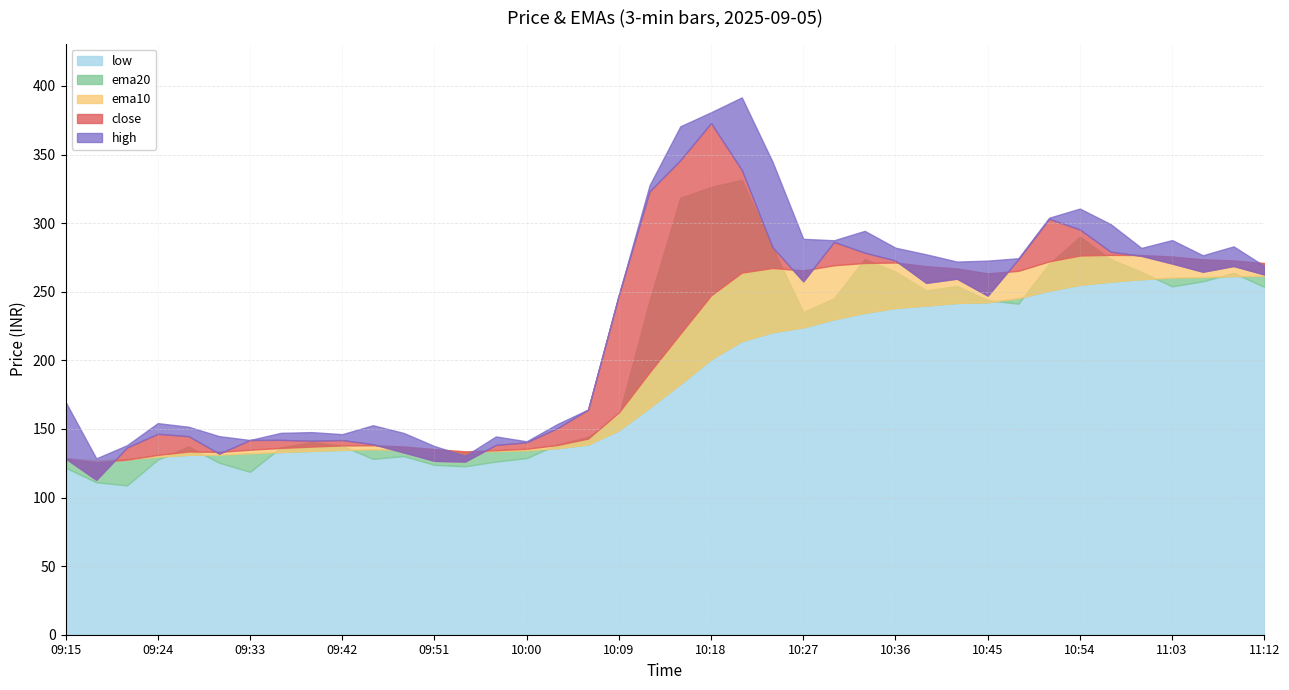

Where is the first local minimum for low?

09:21